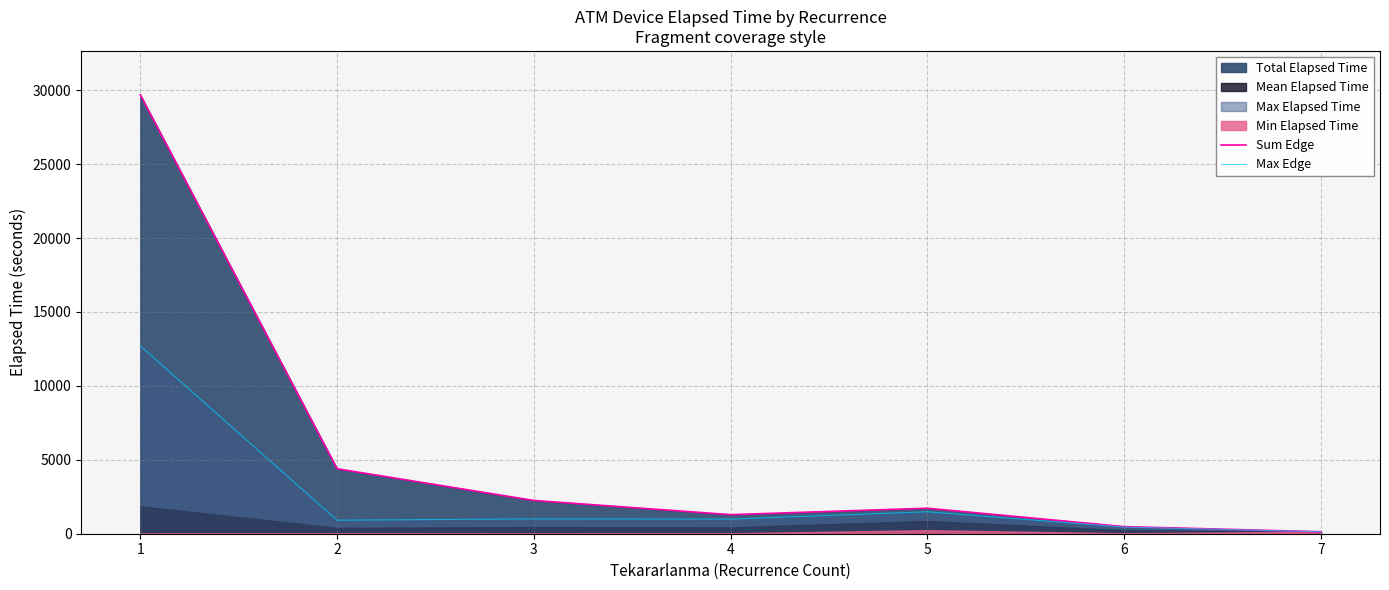

How many values in the Sum Edge series are below 1725?

3